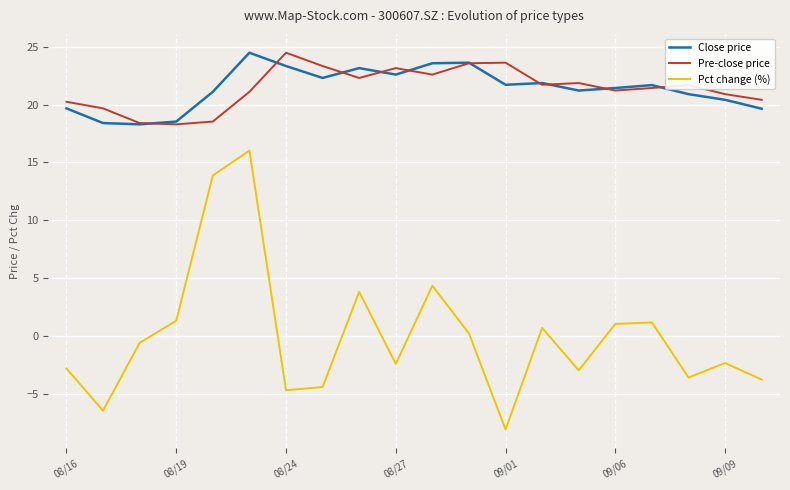

True or false: Pct change (%) and Pre-close price cross at least once.

False